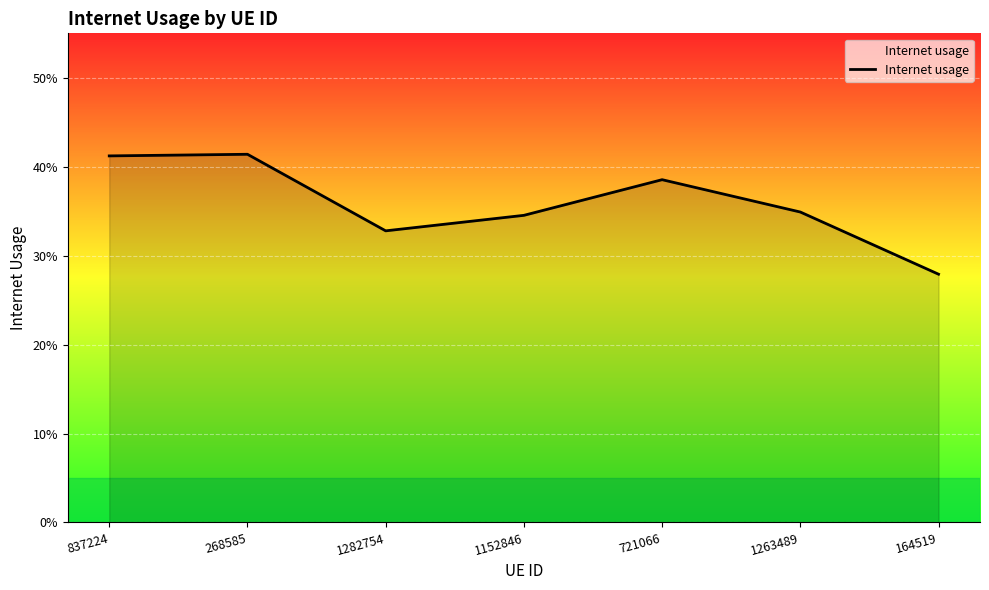

Is it true that the value at 1263489 is 0.6?

False